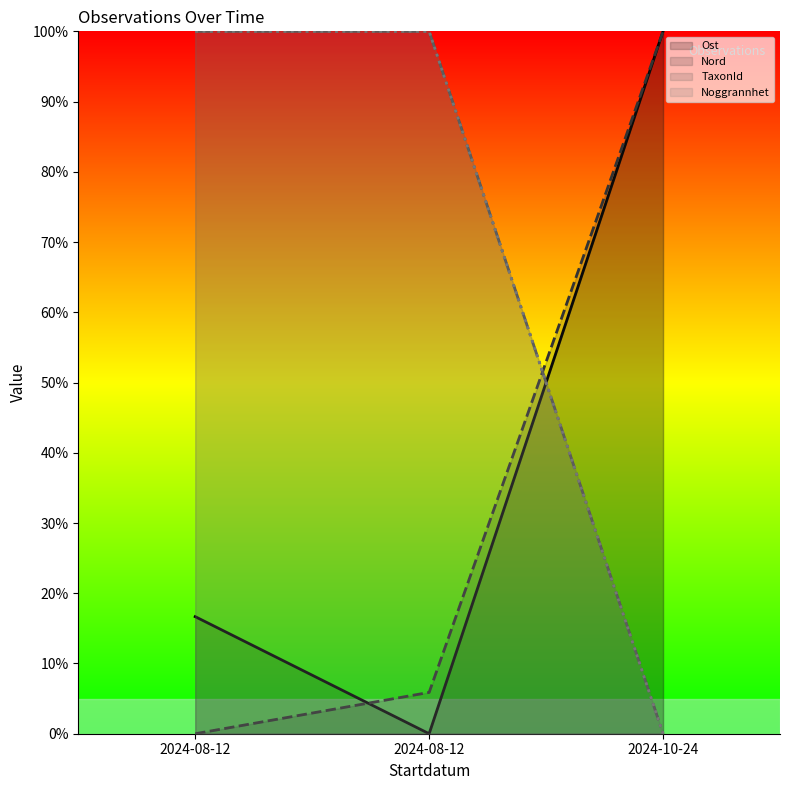

At which label does Nord reach its minimum?

2024-08-12